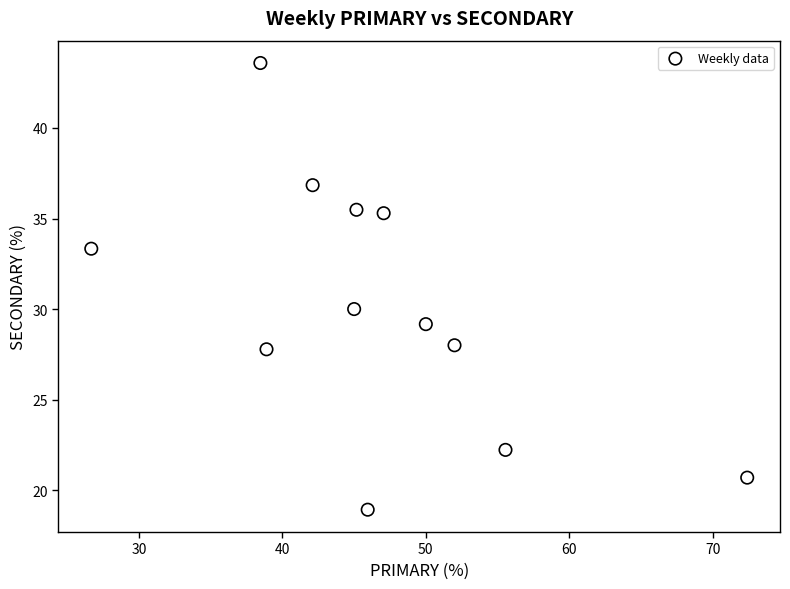

What is the average X value?

46.6